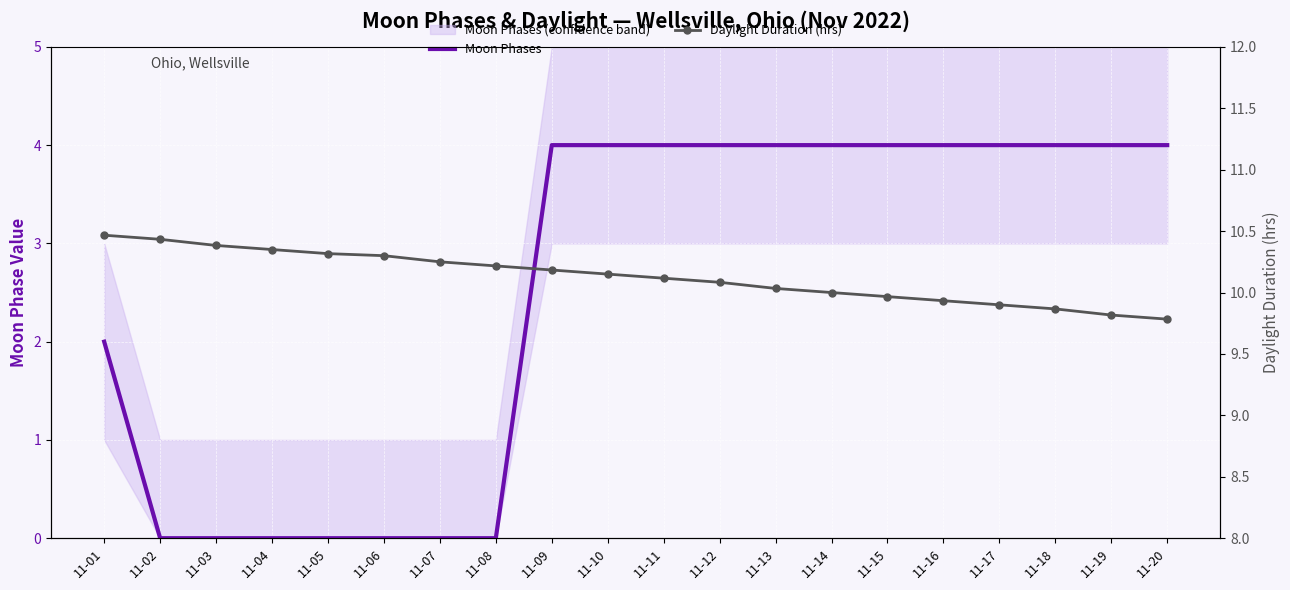

True or false: Moon Phases has more than 0 interior local peaks.

False